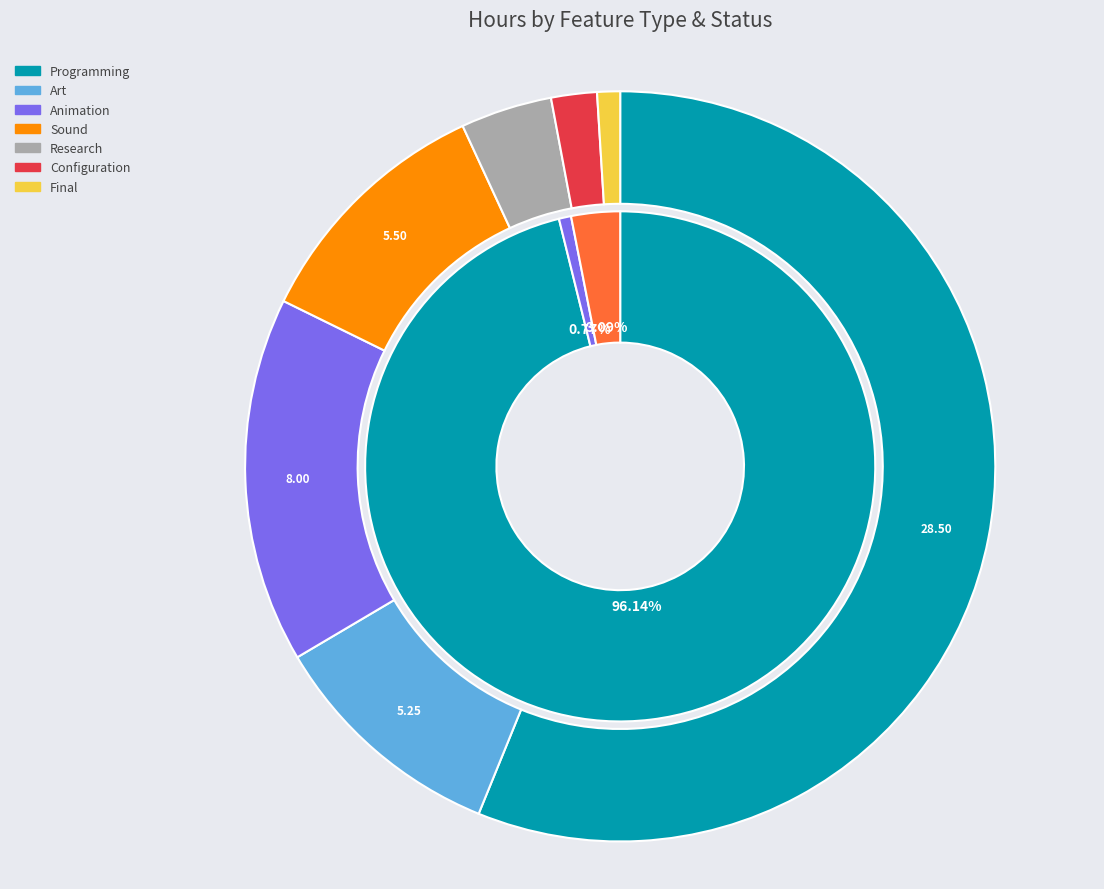

The Cancelled slice represents 3% of the pie. True or false?

True